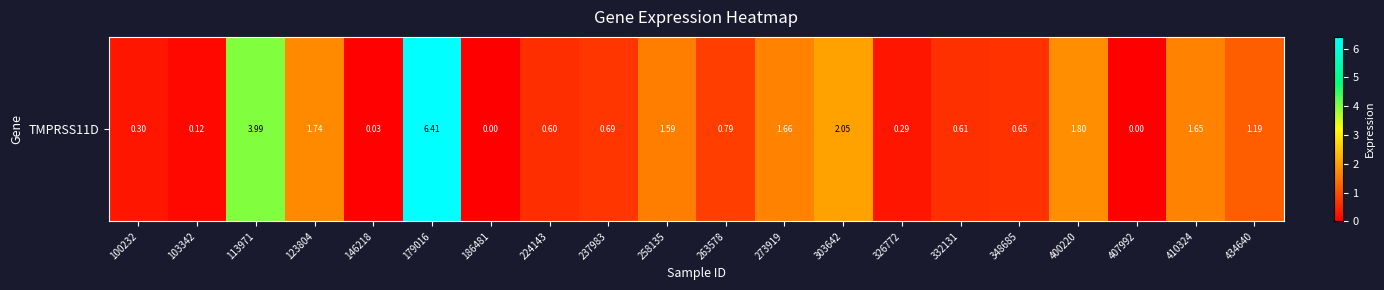

Reading left to right, list all the values displayed in this chart.

100232=0.3	103342=0.1	113971=4.0	123804=1.7	146218=0.0	179016=6.4	186481=0.0	224143=0.6	237983=0.7	258135=1.6	263578=0.8	273919=1.7	303642=2.0	326772=0.3	332131=0.6	348685=0.7	400220=1.8	407992=0.0	410324=1.6	434640=1.2